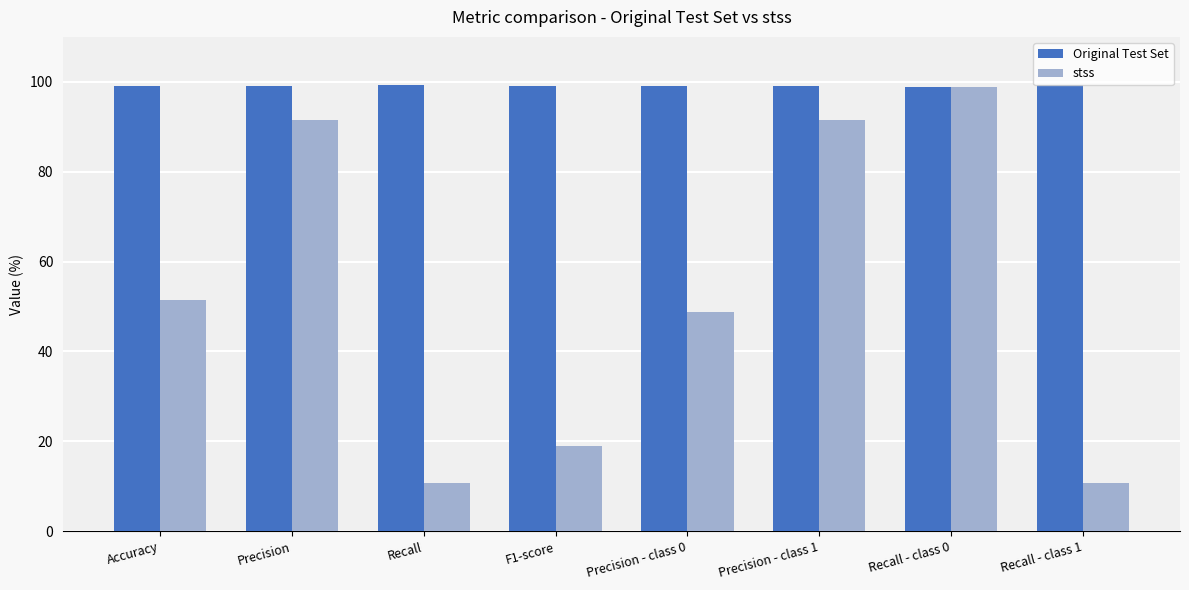

What is the difference between the highest and lowest values at Precision - class 1?

7.5